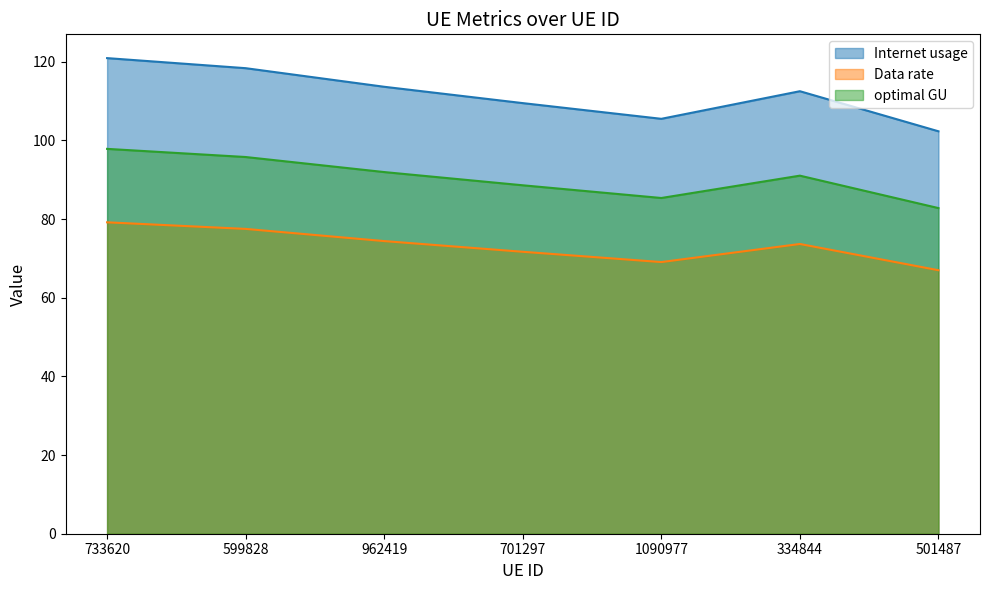

Reading left to right, list all the values displayed in this chart.

Internet usage: 733620=120.9	599828=118.4	962419=113.7	701297=109.5	1090977=105.5	334844=112.5	501487=102.3
Data rate: 733620=79.2	599828=77.5	962419=74.4	701297=71.7	1090977=69.1	334844=73.7	501487=67.0
optimal GU: 733620=97.9	599828=95.8	962419=92.0	701297=88.6	1090977=85.4	334844=91.1	501487=82.8